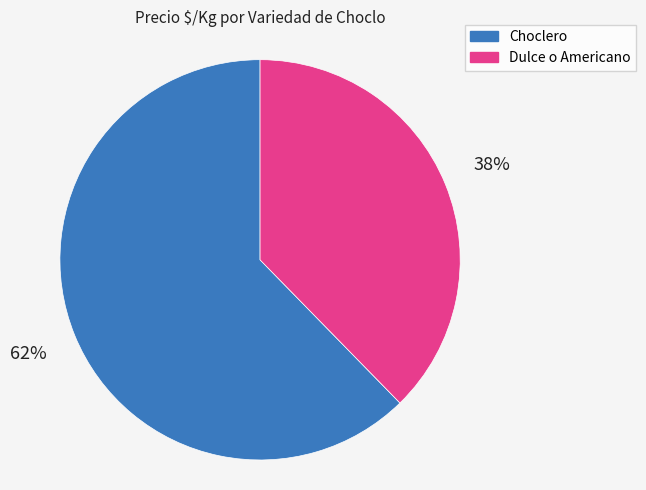

The Dulce o Americano slice represents 38% of the pie. True or false?

True